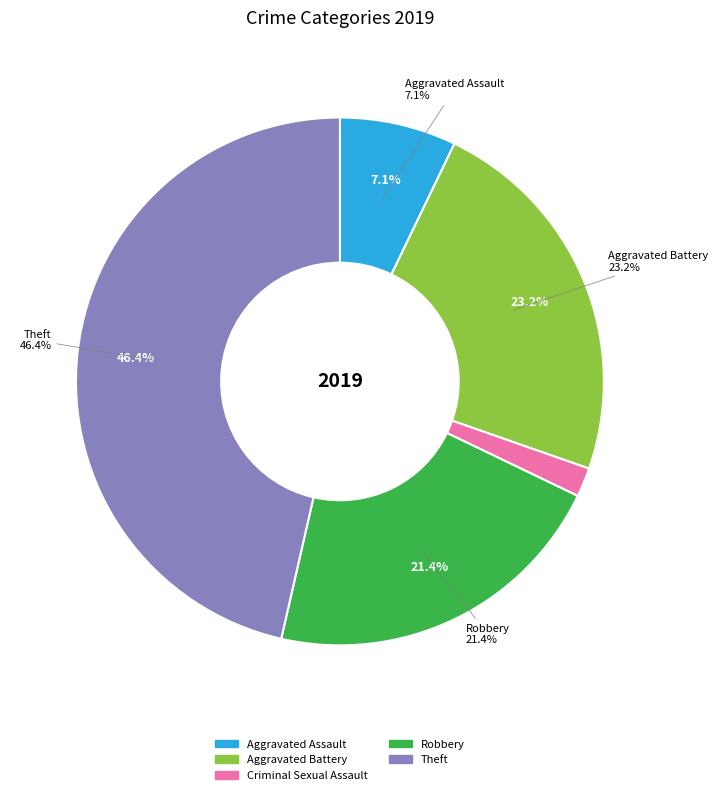

Which category has the biggest portion of the pie?

Theft